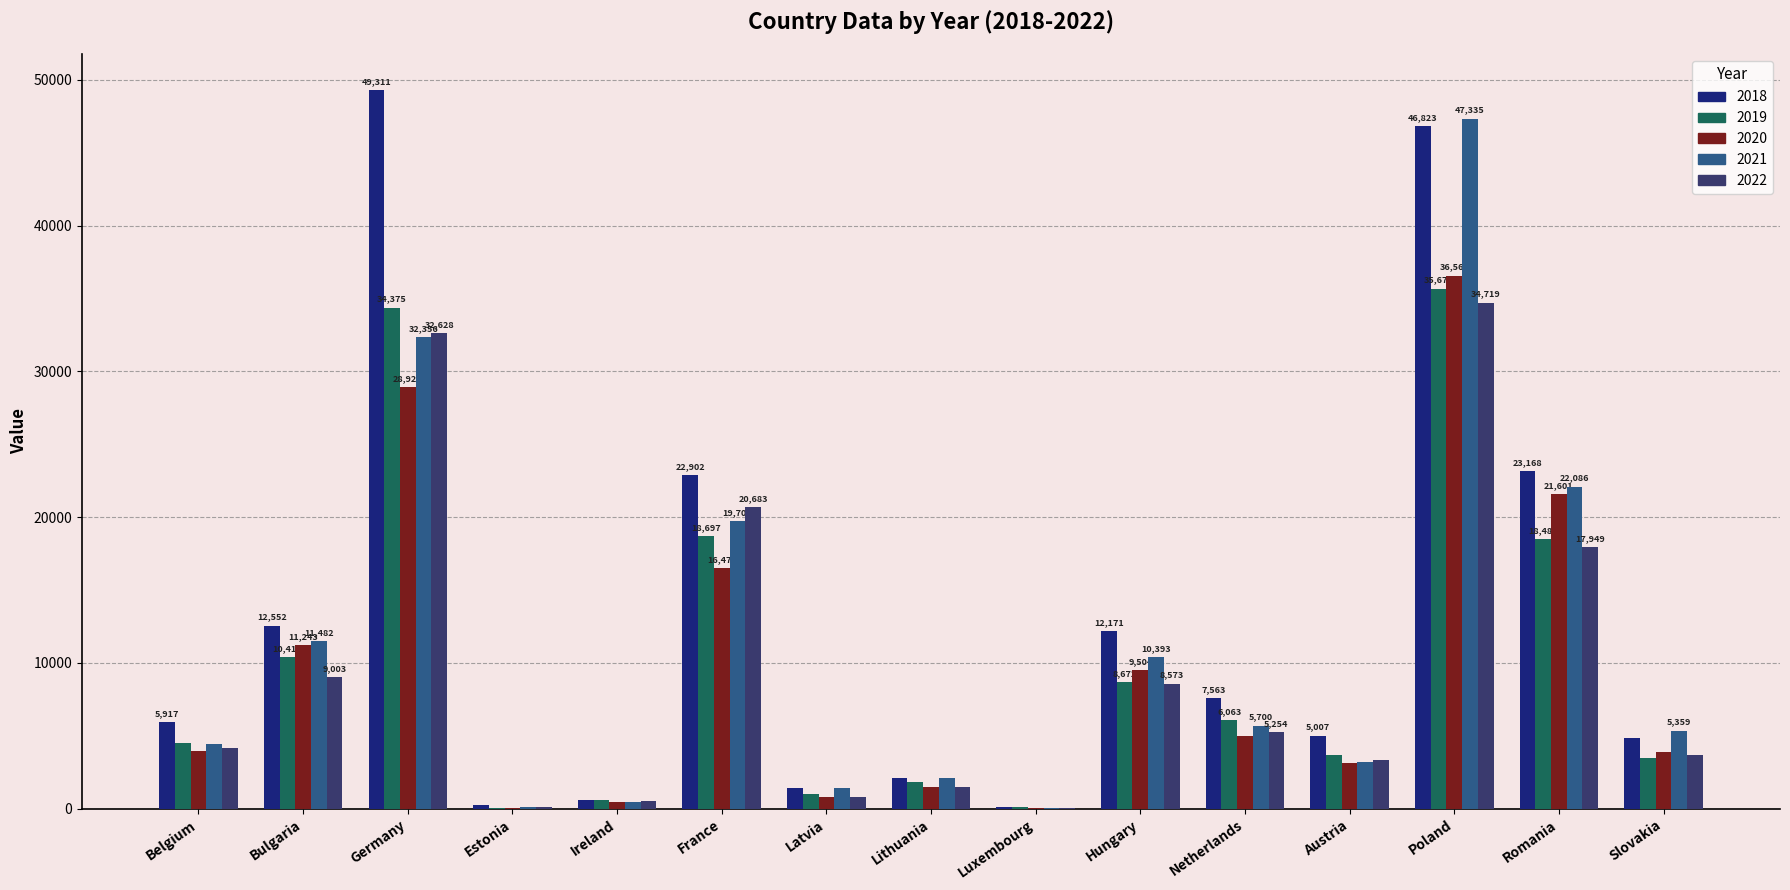

Which series changed the most between Belgium and Luxembourg?

2018